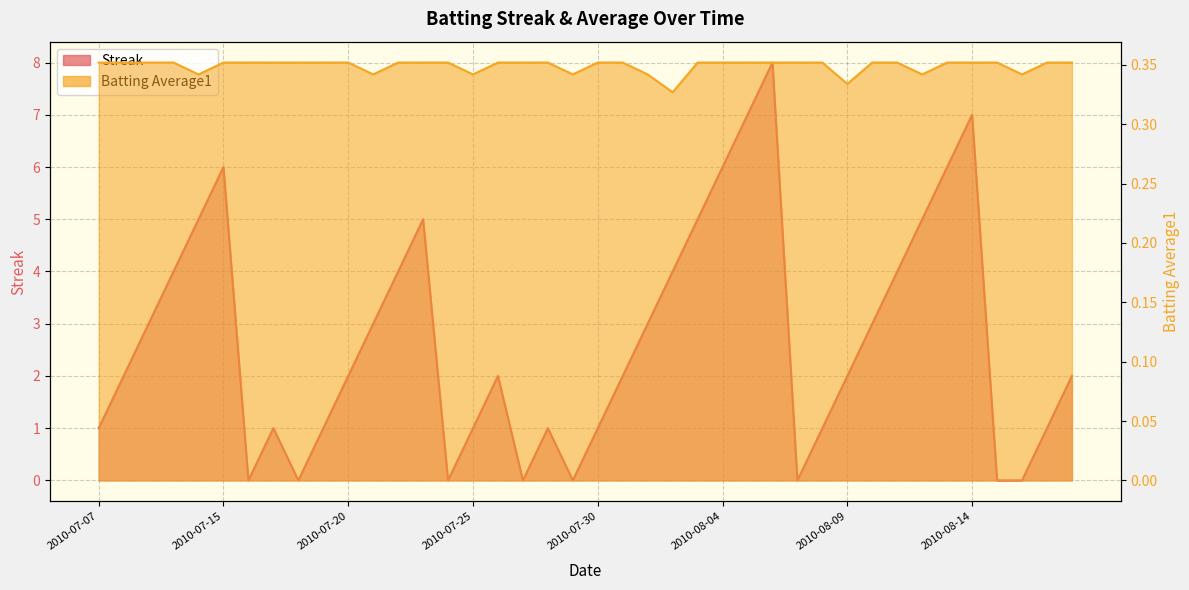

Which series ends up on top after the final intersection of Batting Average1 and Streak?

Streak